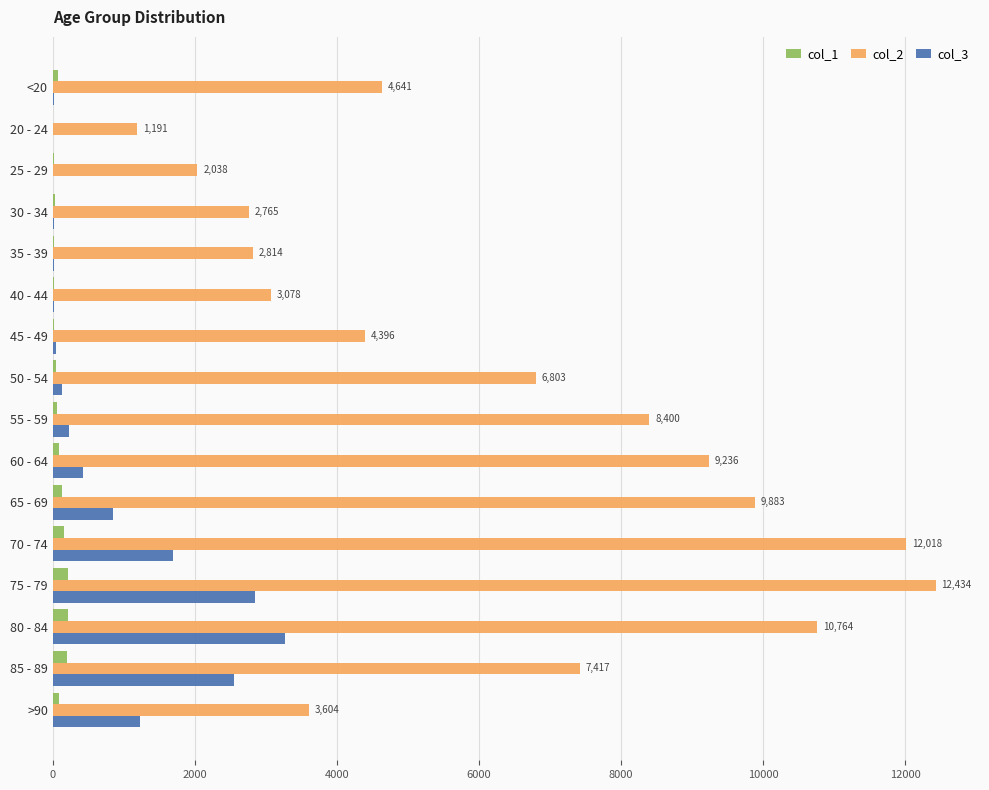

What is the average value of the col_1 series?

86